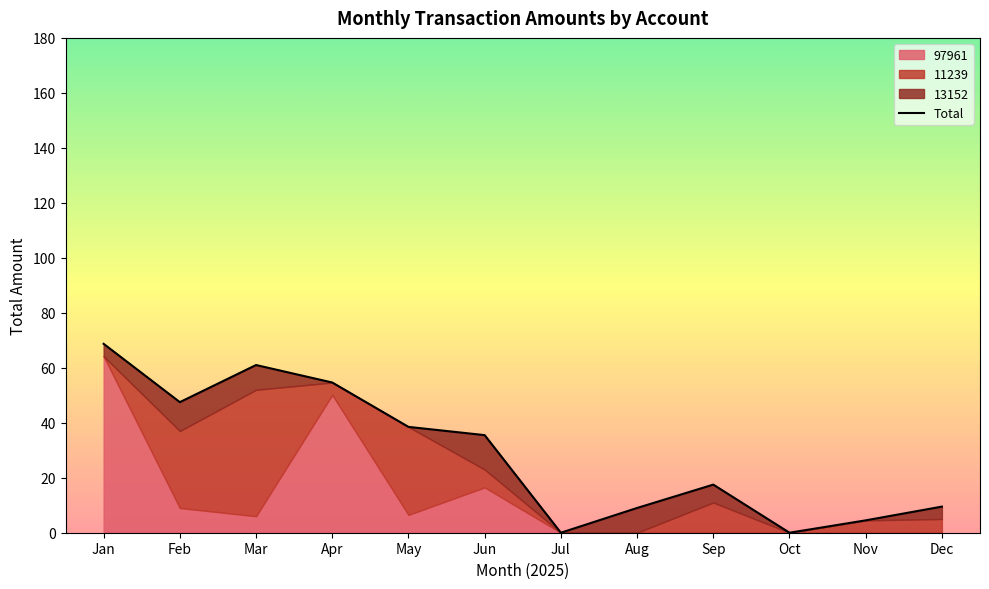

Rank the categories by value from lowest to highest.

Jul, Oct, Nov, Aug, Dec, Sep, Jun, May, Feb, Apr, Mar, Jan